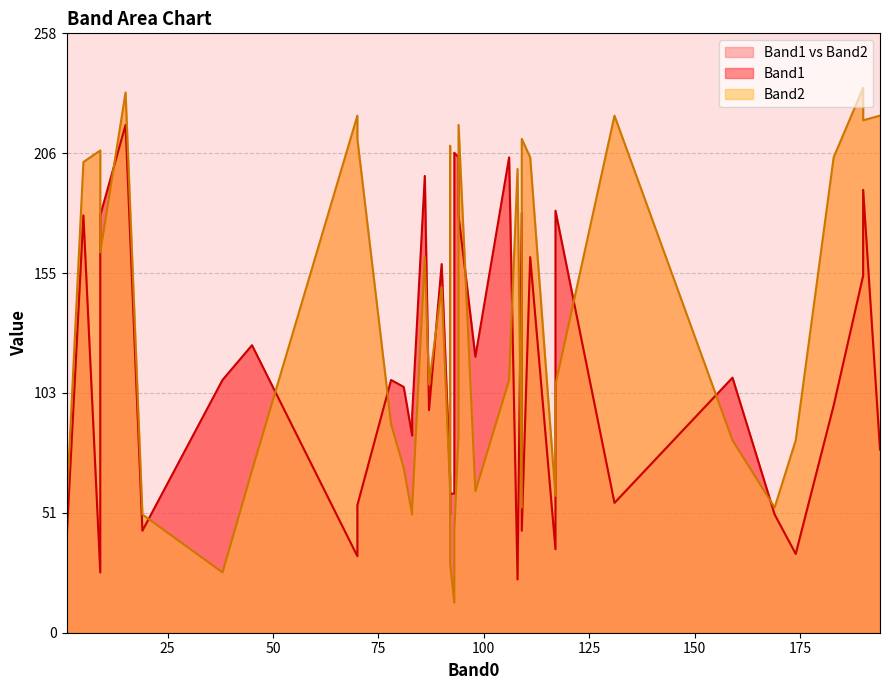

What is the label of the 6th point from the left?

38